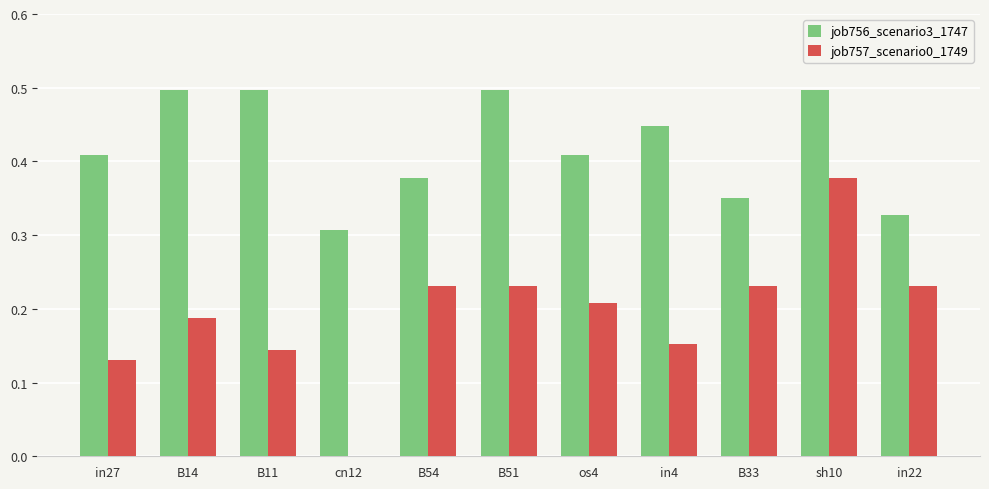

What is the greatest value displayed?

0.5